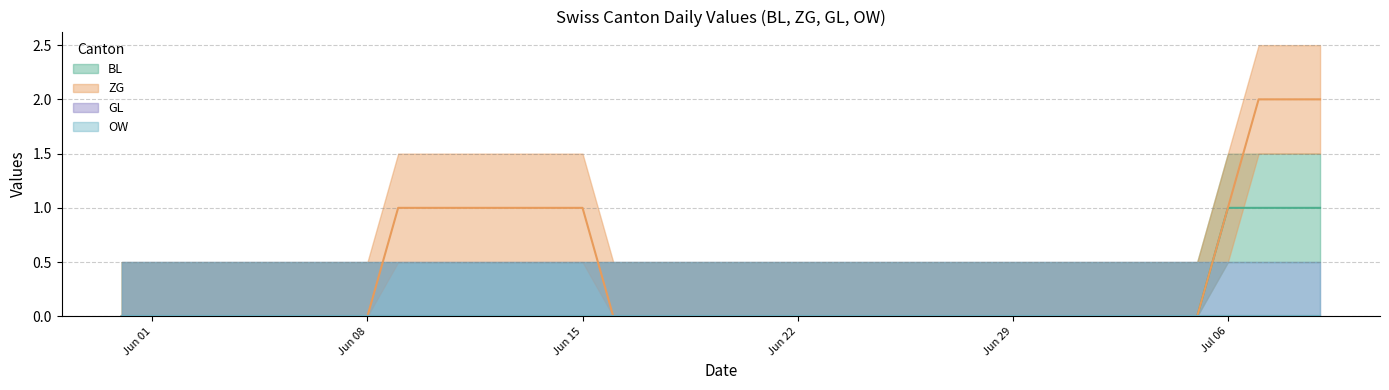

True or false: OW has more than 1 points higher than both neighbors.

False